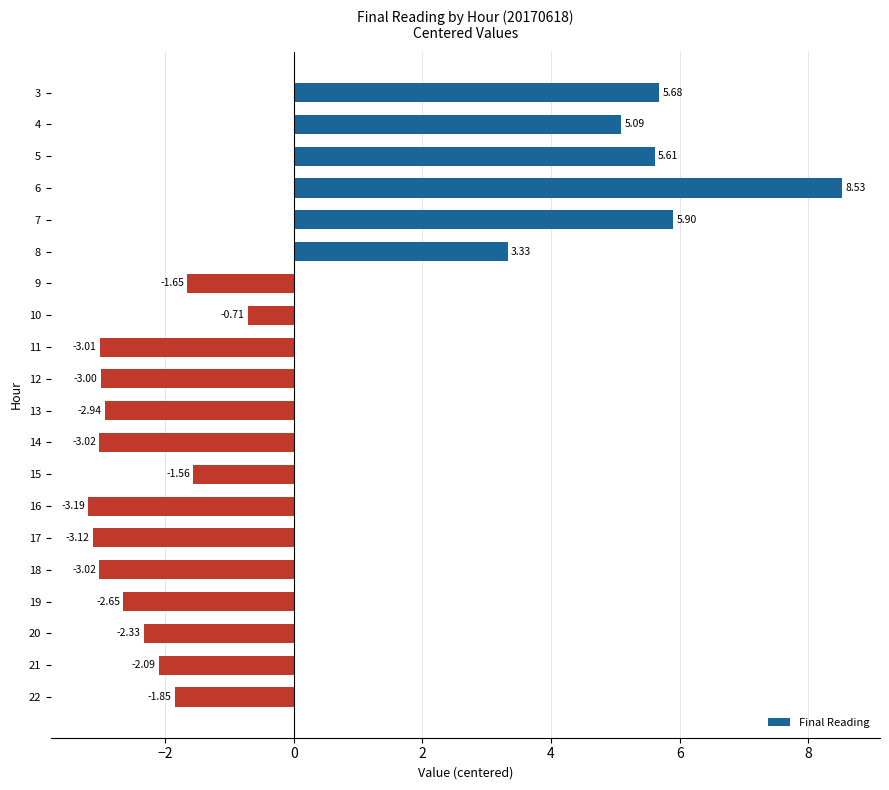

What is the difference between the second highest and minimum values?

9.1